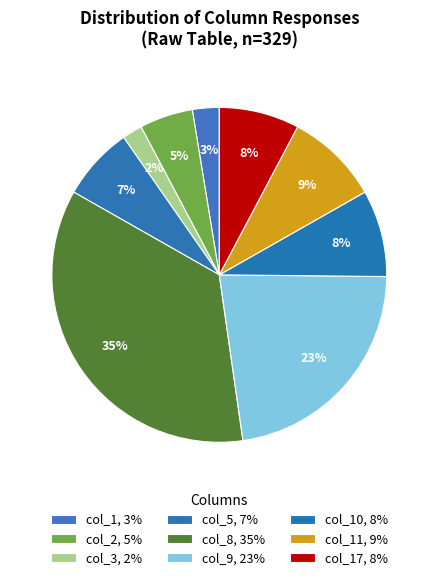

Count the number of slices in the pie.

9